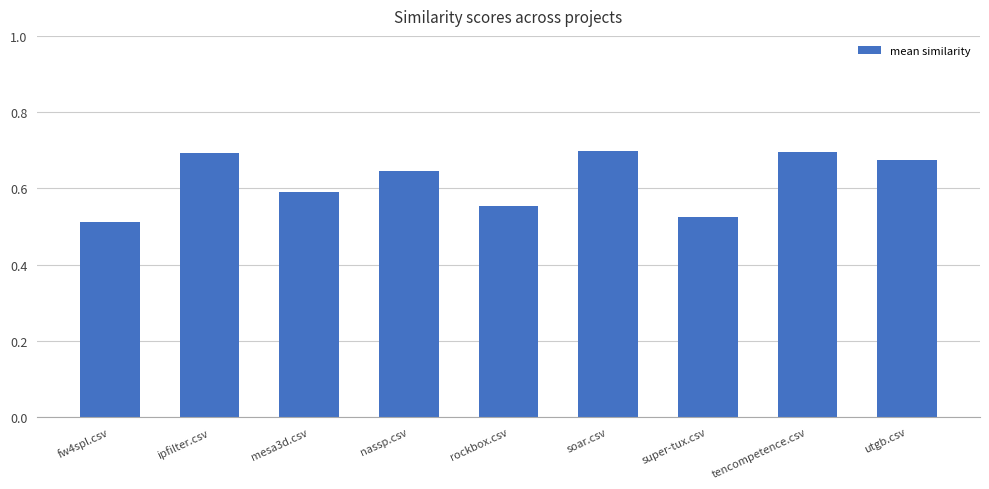

Which has a higher value, fw4spl.csv or utgb.csv?

utgb.csv